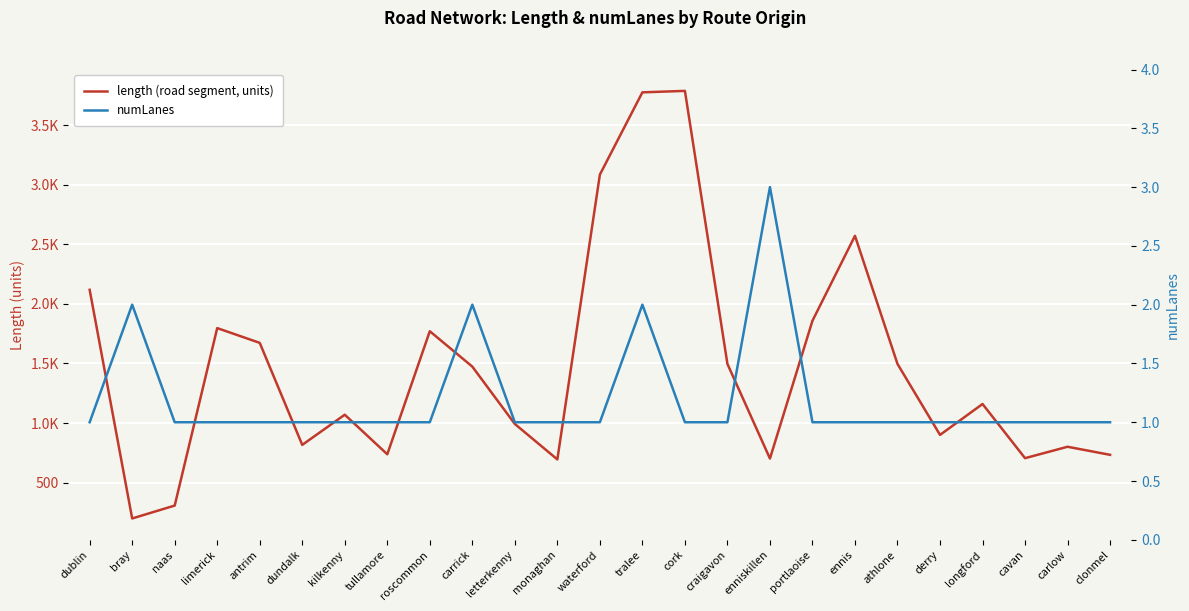

In length (road segment, units), how many points are higher than both neighbors (excluding endpoints)?

7